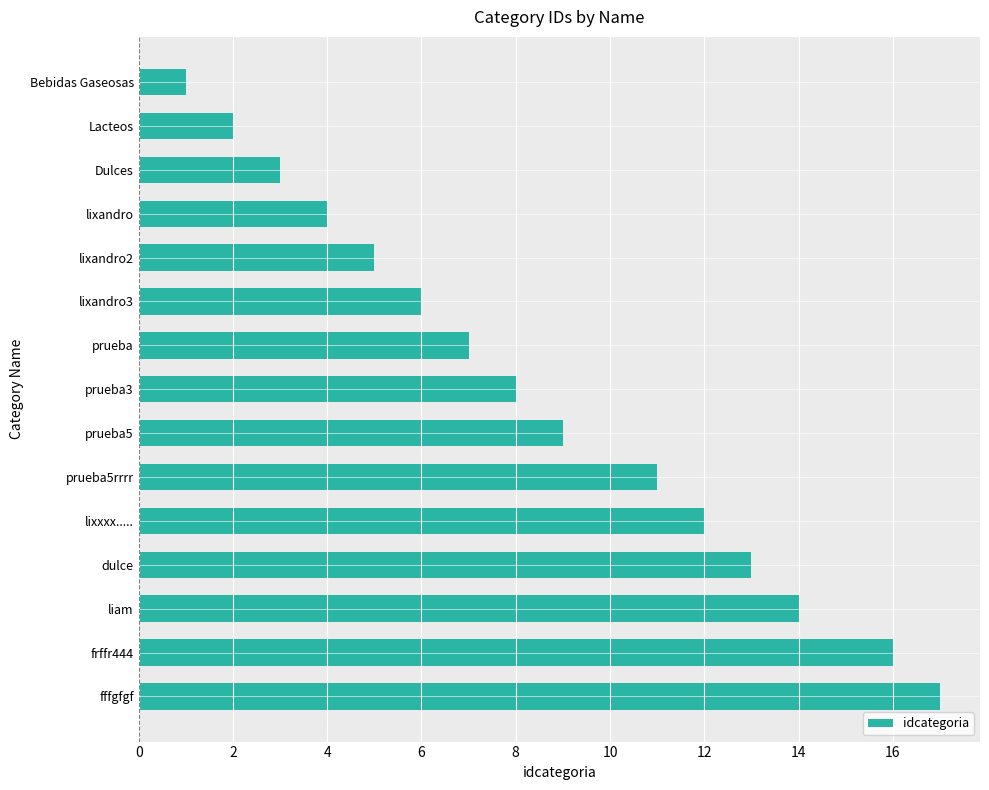

Which has a higher value, Bebidas Gaseosas or Dulces?

Dulces